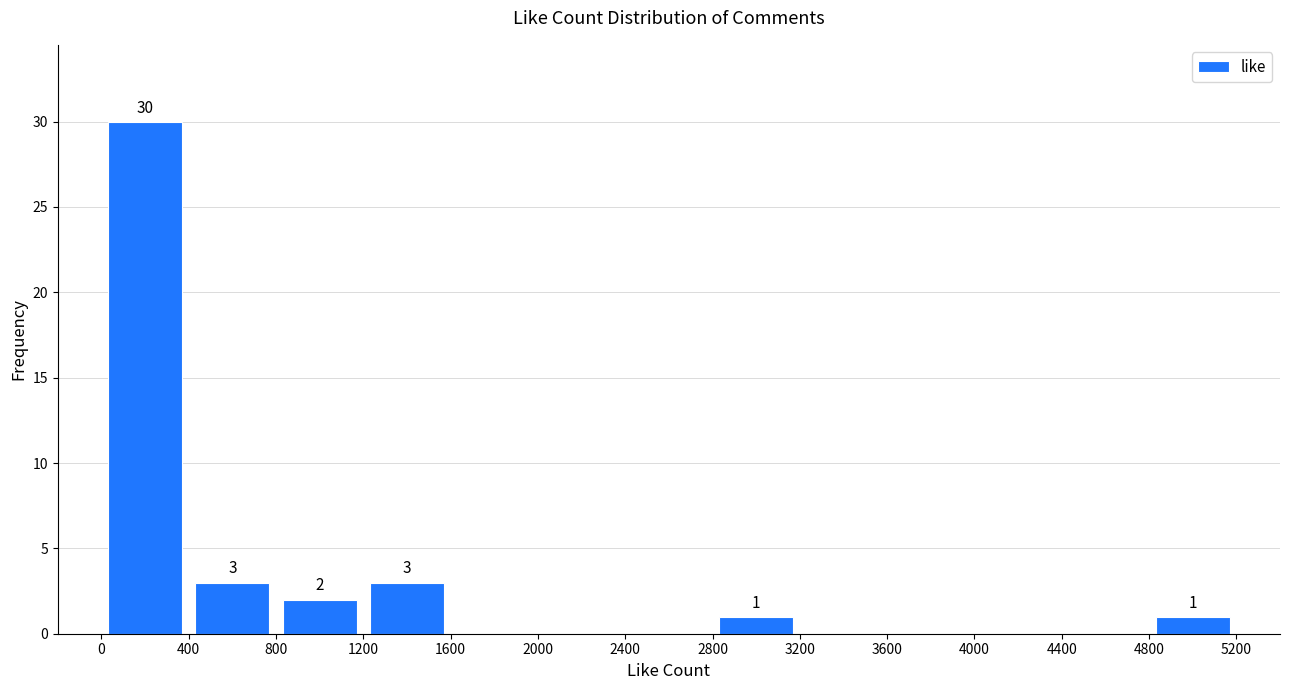

Over which range of the x-axis is the bar tallest?

0 to 400